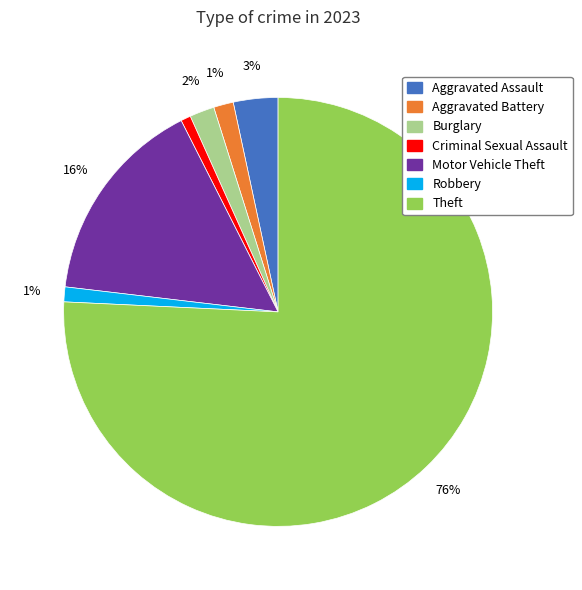

To the nearest percent, what is the difference between the largest and smallest slice percentages?

75%